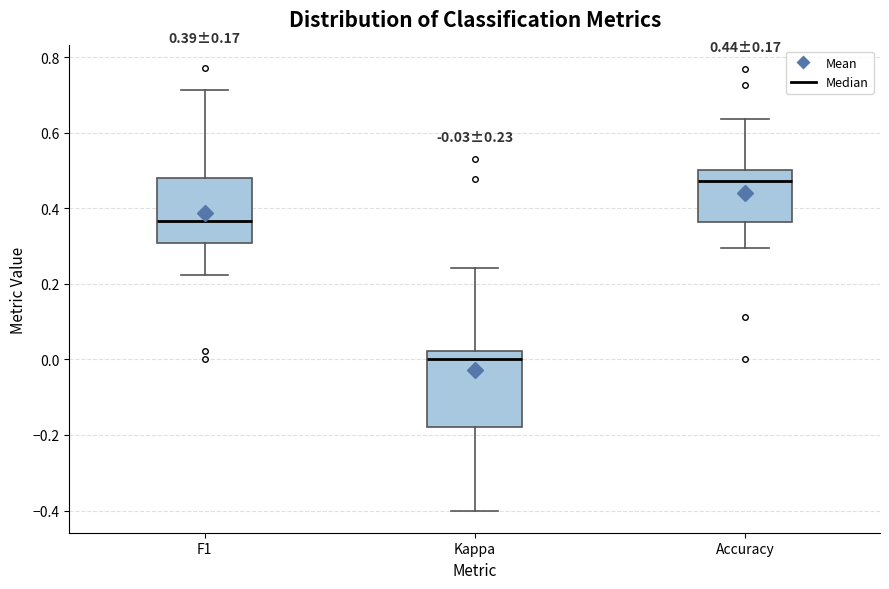

Which box is the tallest, from its lower edge to its upper edge?

Kappa